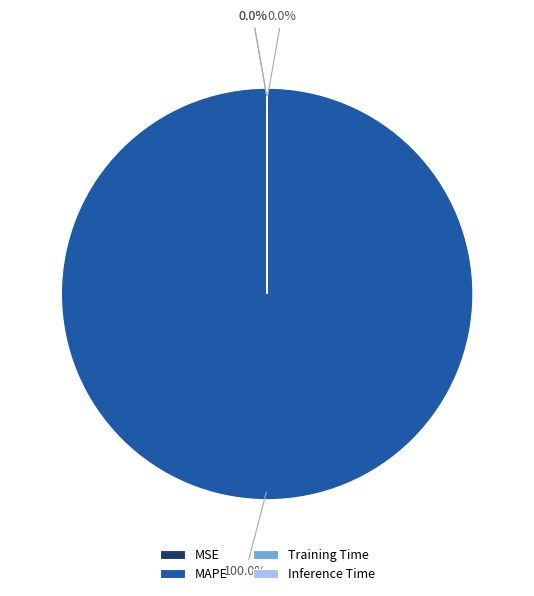

Which category has the biggest portion of the pie?

MAPE